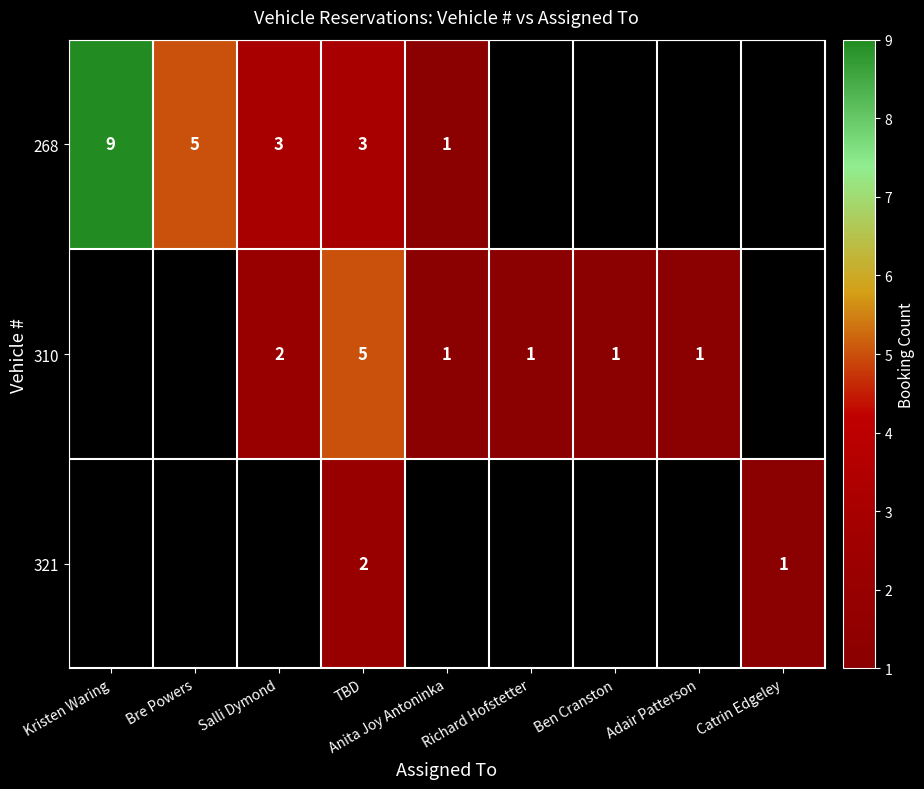

True or false: 268 has a value of 8 at Bre Powers.

False